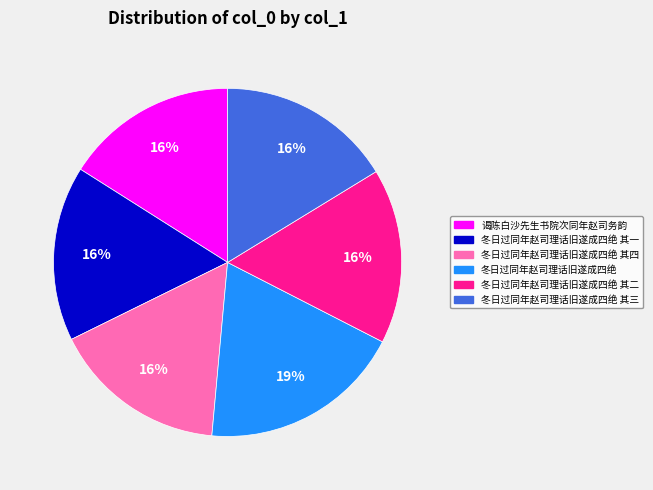

Is the sum of 冬日过同年赵司理话旧遂成四绝 其一 and 冬日过同年赵司理话旧遂成四绝 greater than half?

No